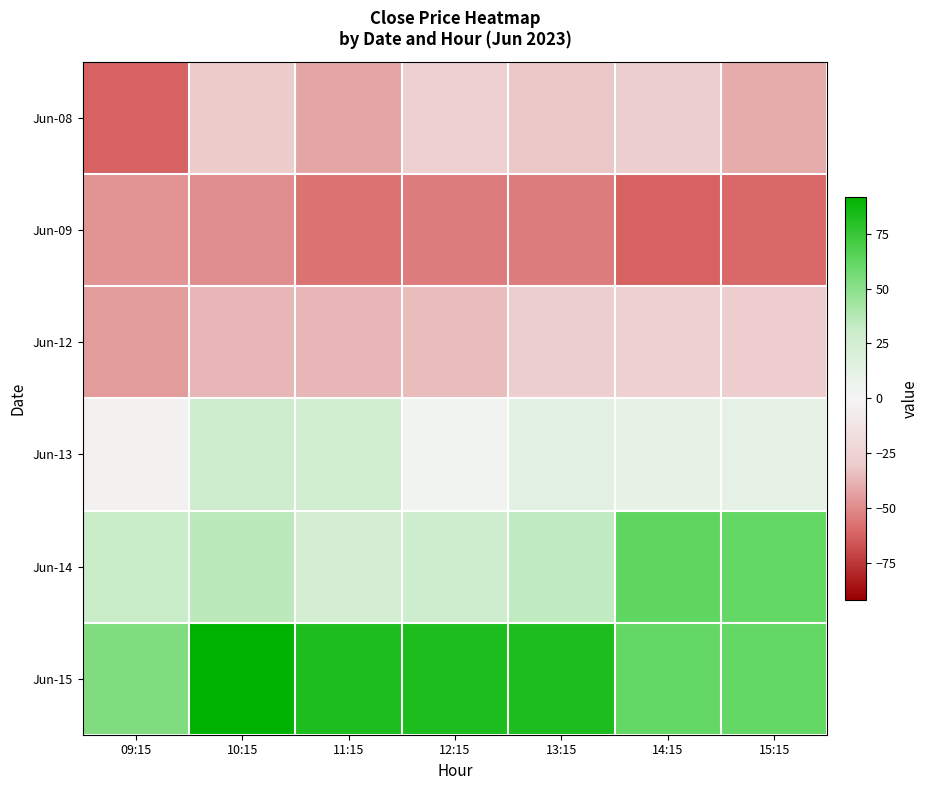

What is the greatest value displayed?

91.8